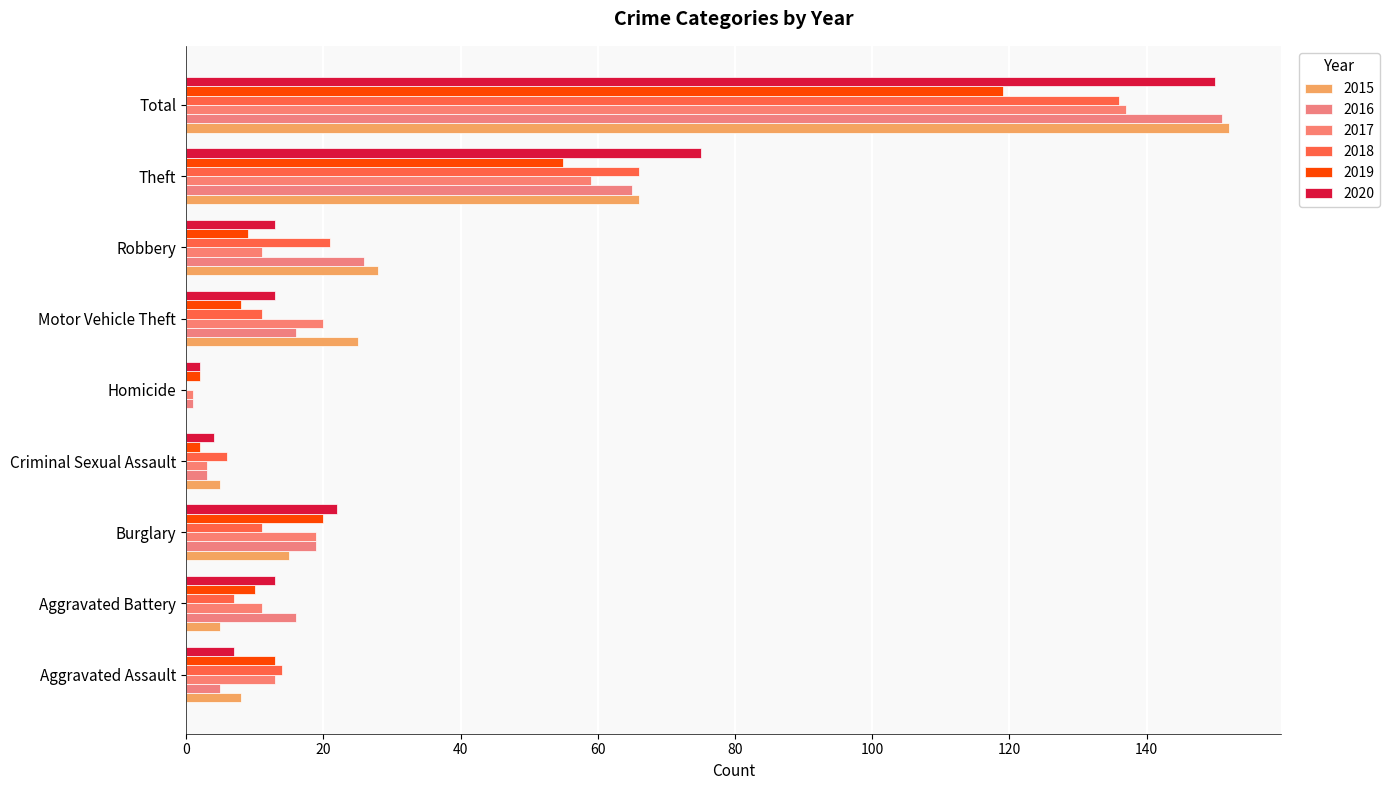

How many data points does each series have?

9